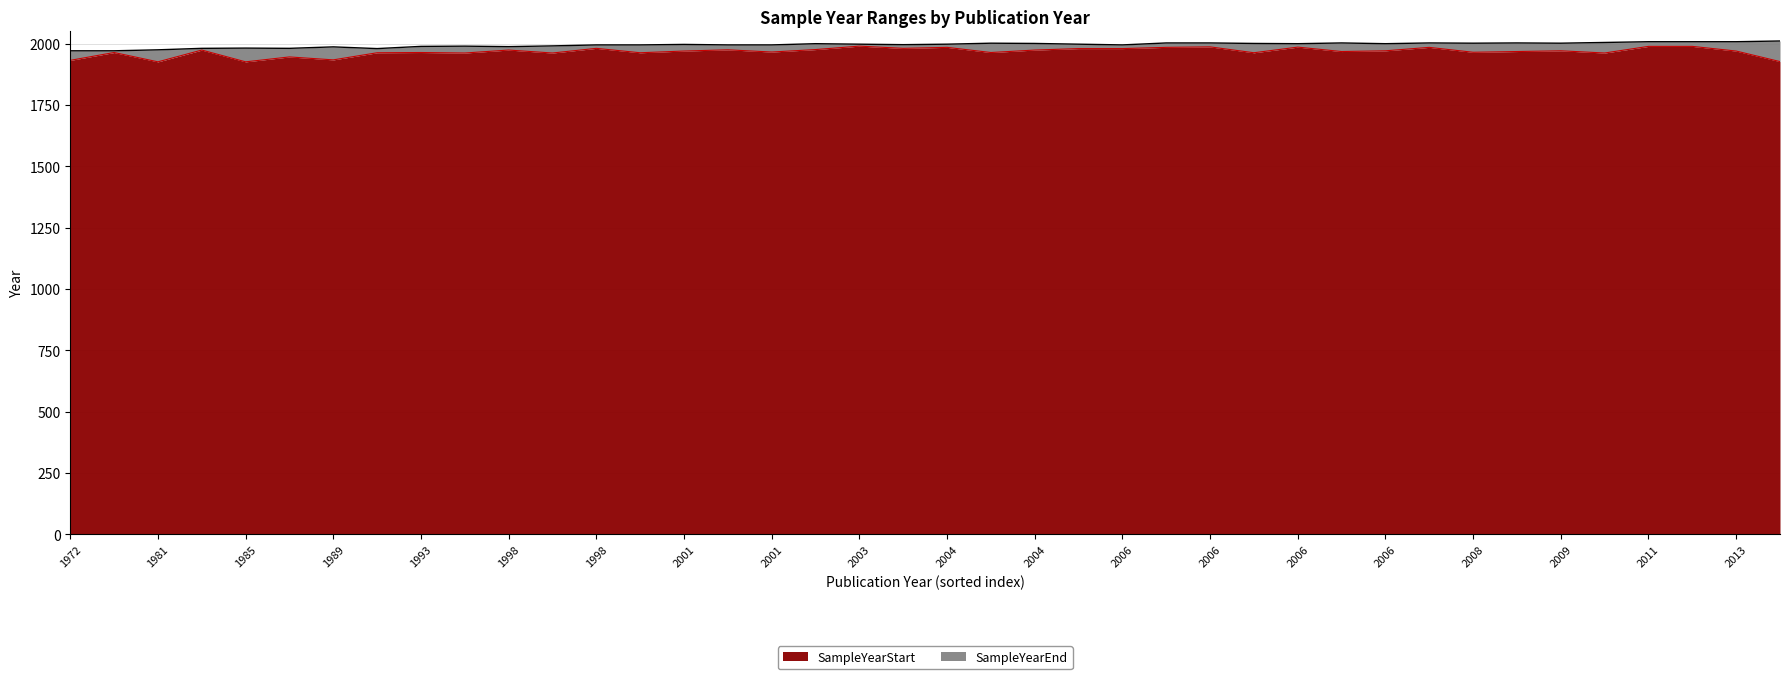

Rank the series by their maximum value, from lowest to highest.

SampleYearStart, SampleYearEnd